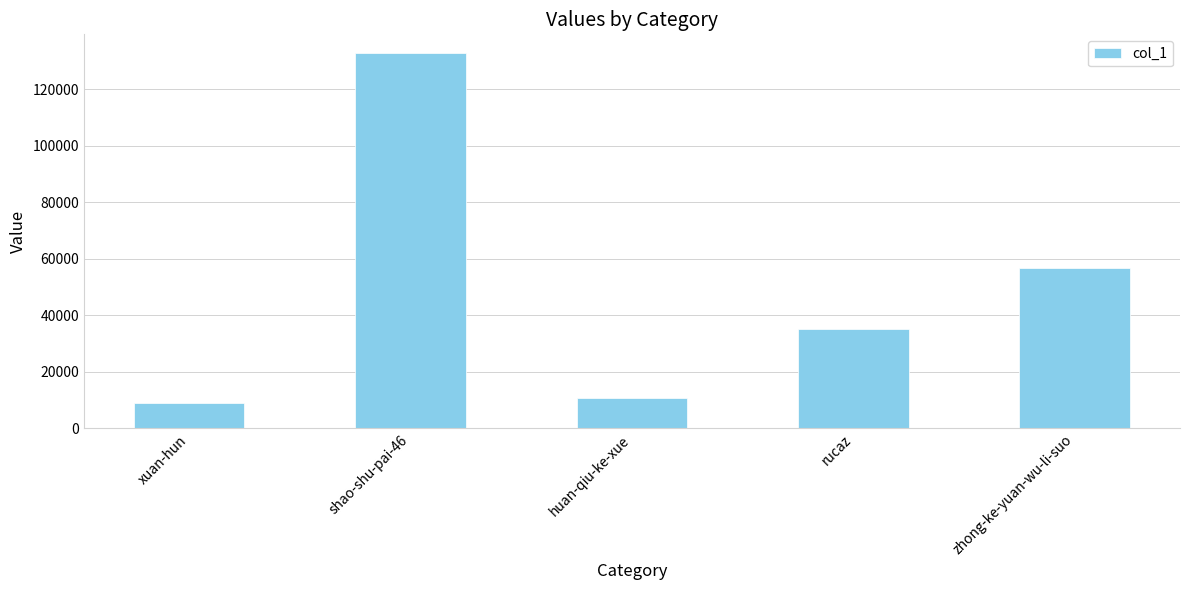

What value does the data have at rucaz, to the nearest 10?

35350